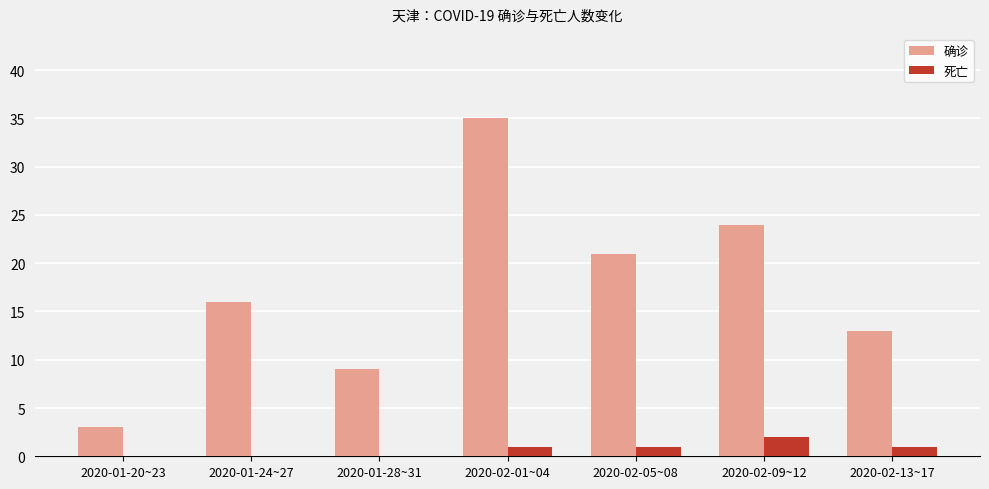

What is the average value of the 确诊 series?

17